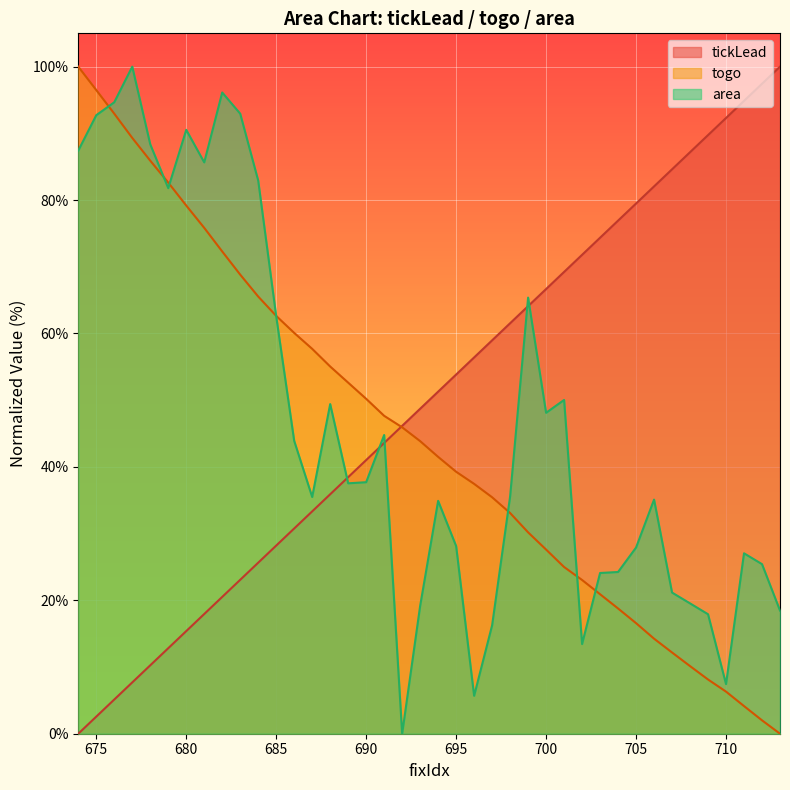

Where is area nearest to the value 50?

701